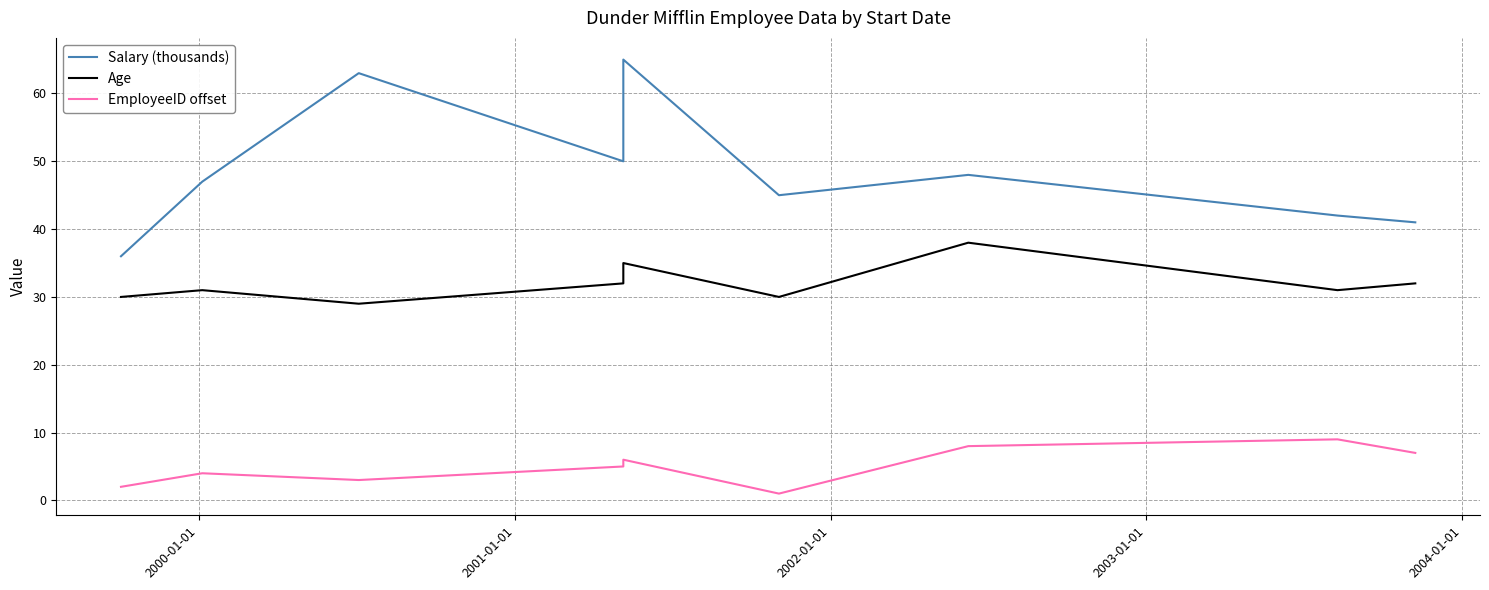

What is the highest value of the Age series?

38